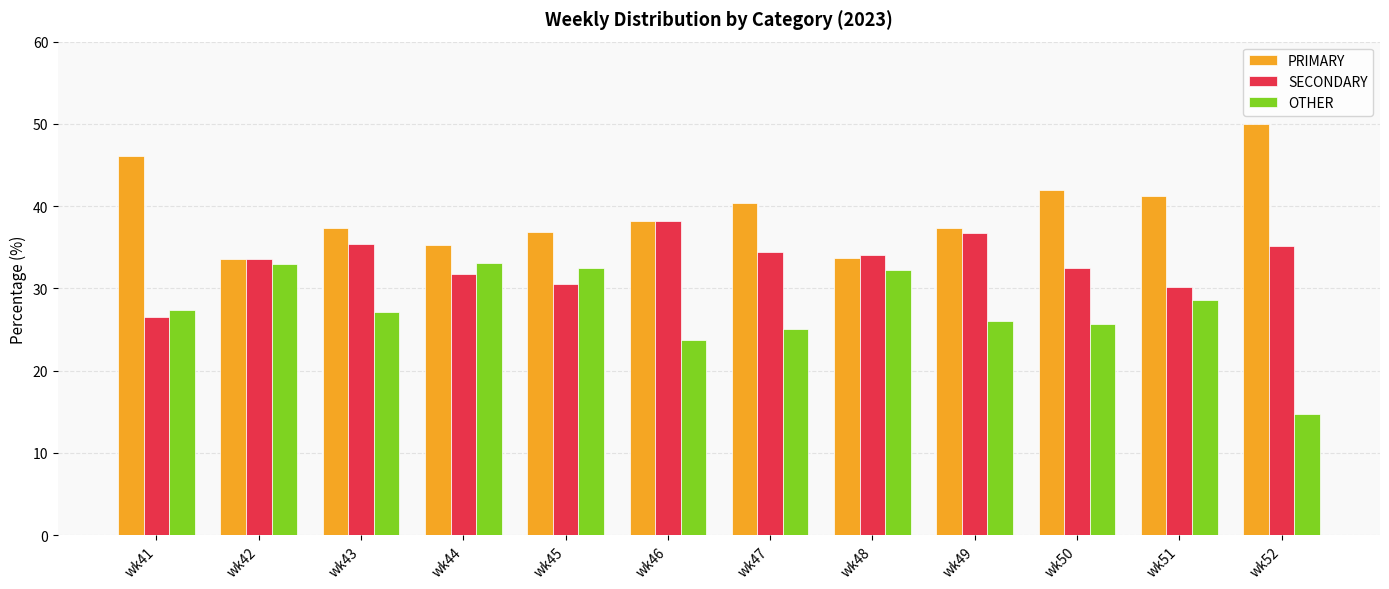

True or false: PRIMARY has a value of 33.7 at wk48.

True